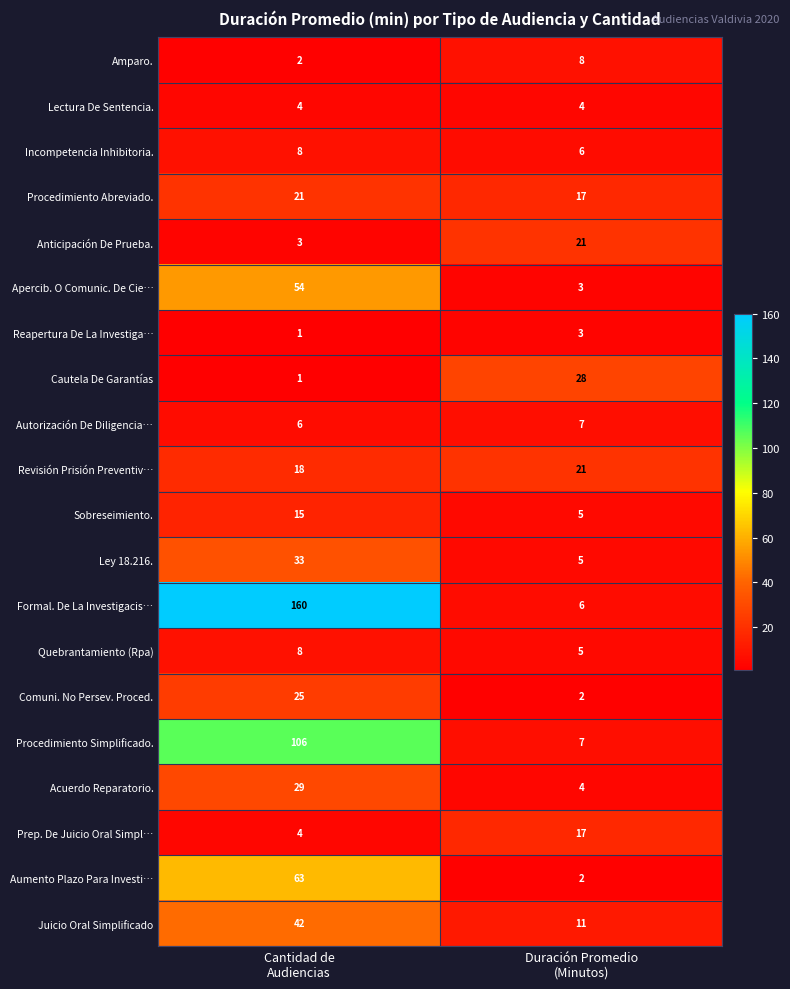

Which series has the widest spread of values?

Formal. De La Investigacis…